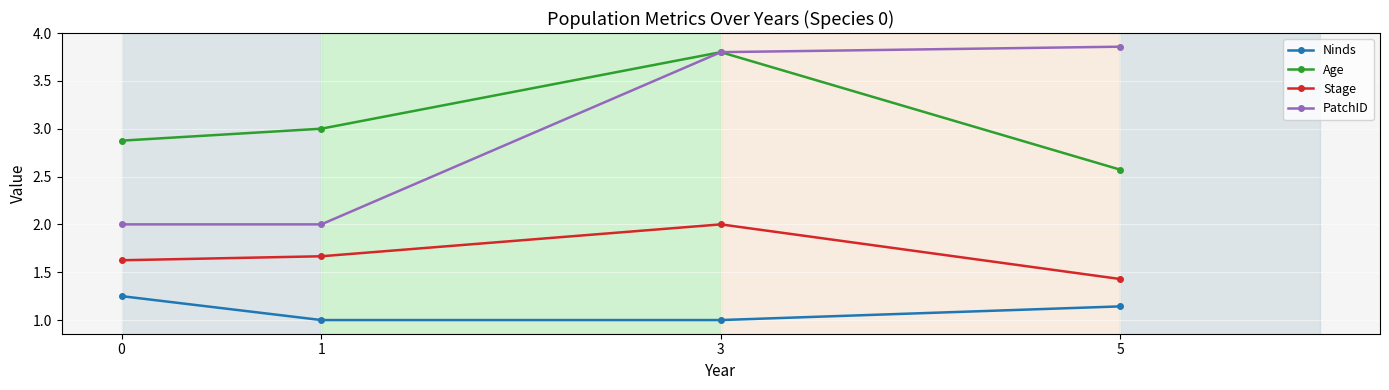

What is the smallest value displayed?

1.0